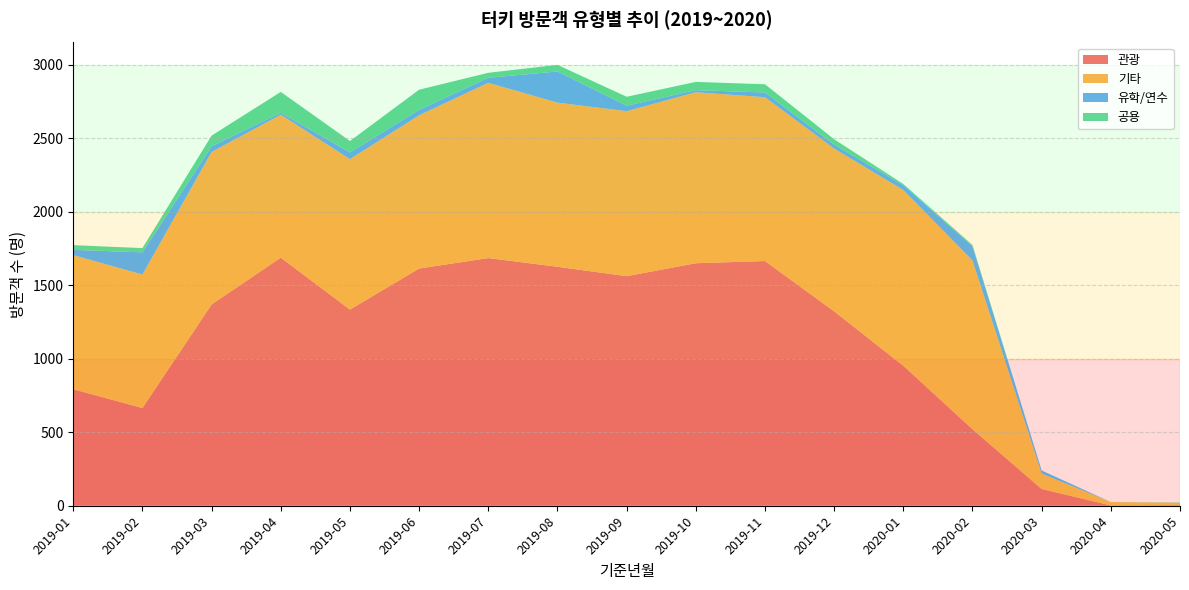

Reading left to right, what are all the values shown in this chart?

관광: 792	664	1369	1687	1334	1613	1684	1625	1561	1649	1664	1322	952	520	114	2	4
기타: 912	908	1037	972	1023	1042	1192	1116	1122	1163	1114	1107	1195	1147	105	23	16
유학/연수: 36	151	38	13	45	37	34	212	37	14	32	26	33	98	21	0	1
공용: 32	29	73	142	78	137	34	45	61	56	56	37	8	8	0	0	1